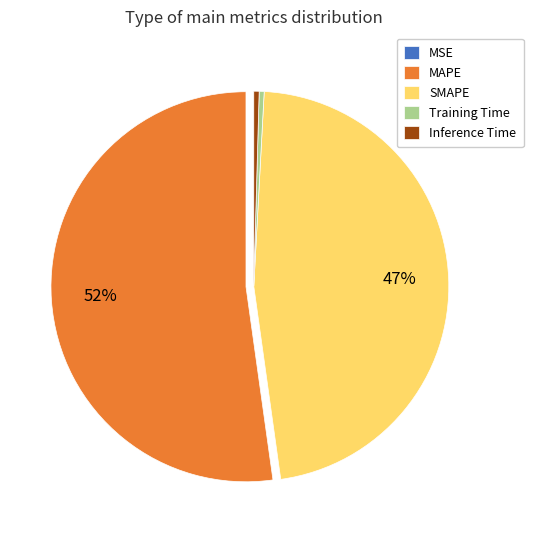

Is it true that MAPE is 41% of the pie?

False